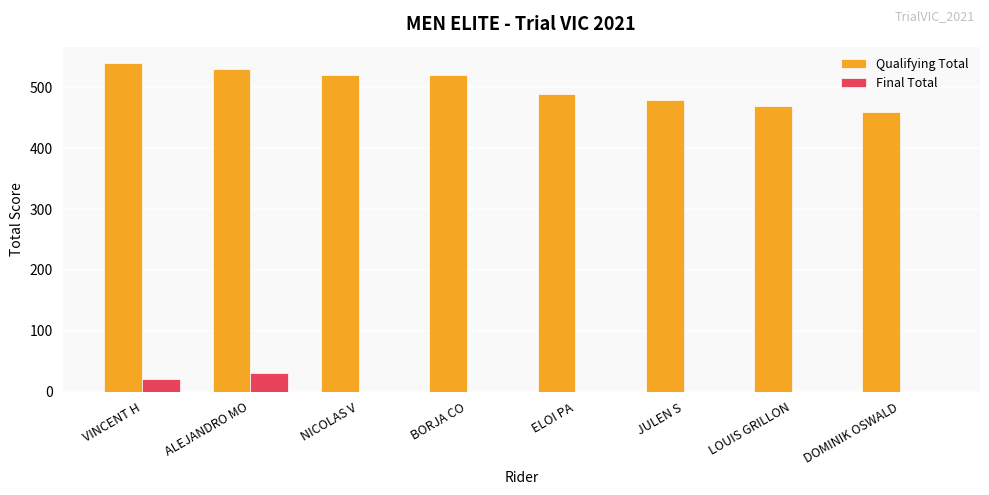

Count the Qualifying Total values in the range 480 to 530.

5